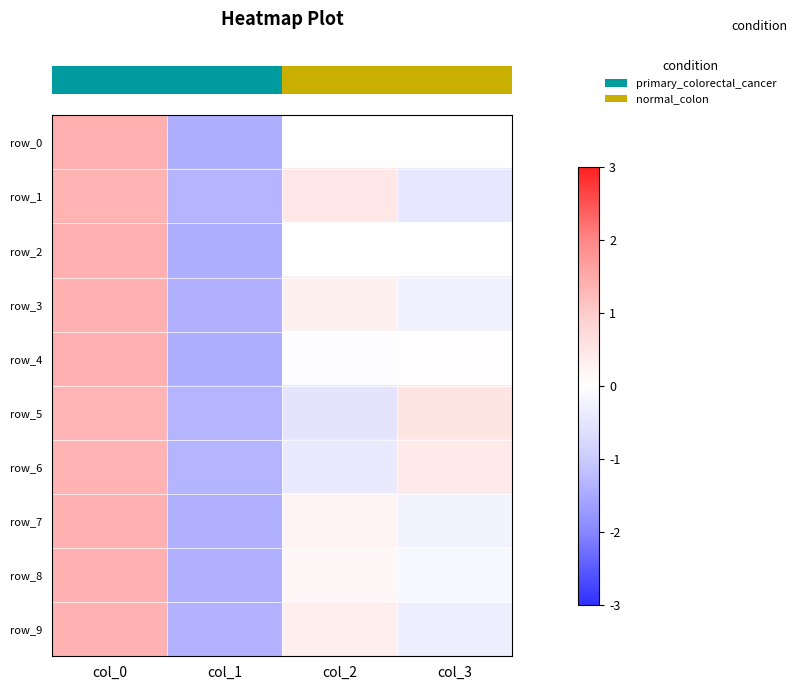

Where is row_1 nearest to the value 0?

col_2